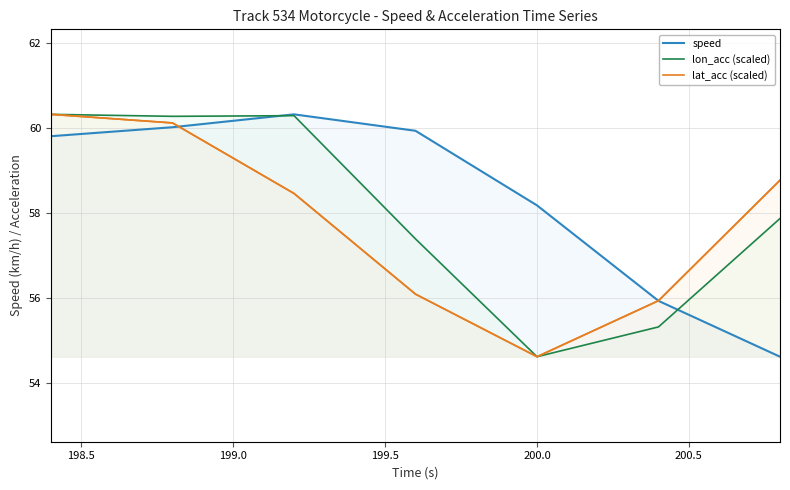

True or false: lon_acc (scaled) has more than 0 interior local peaks.

True